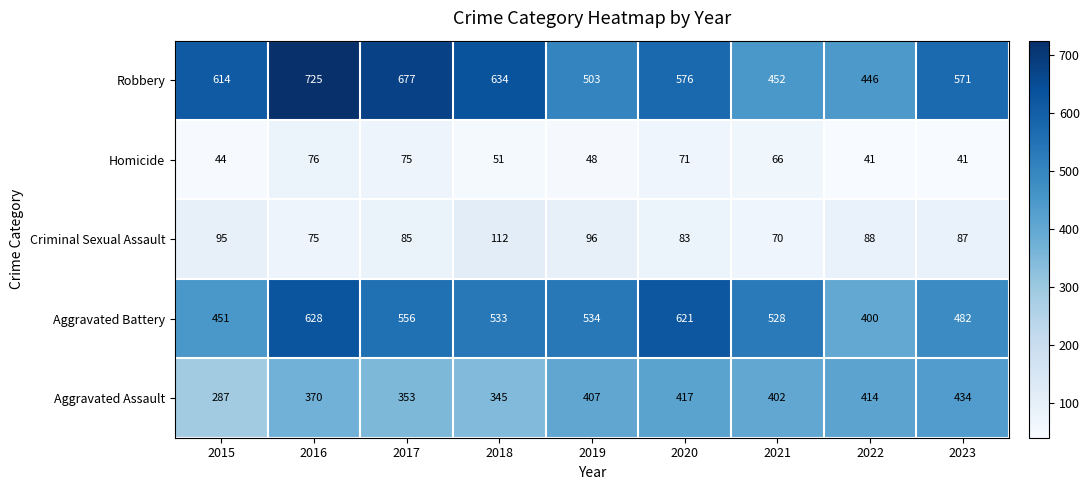

At which label is Criminal Sexual Assault closest to 91?

2022